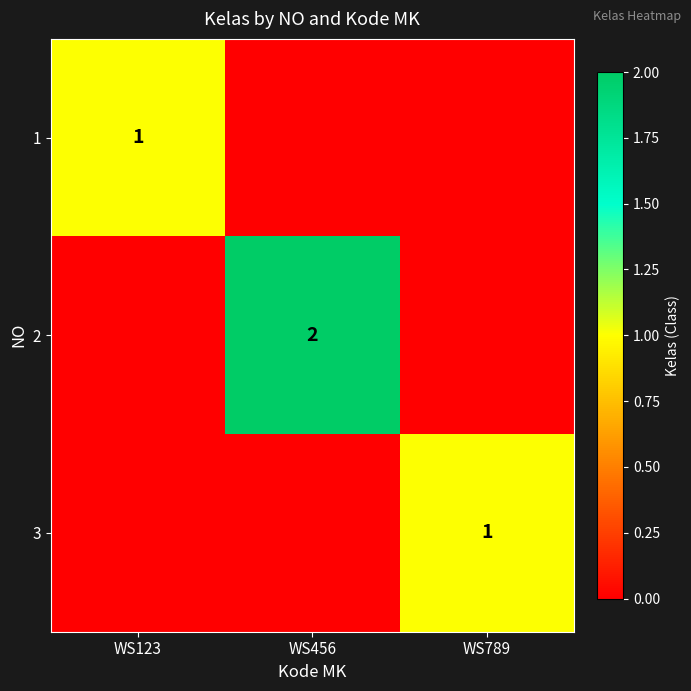

The 1 series shows 1 at WS123. True or false?

True